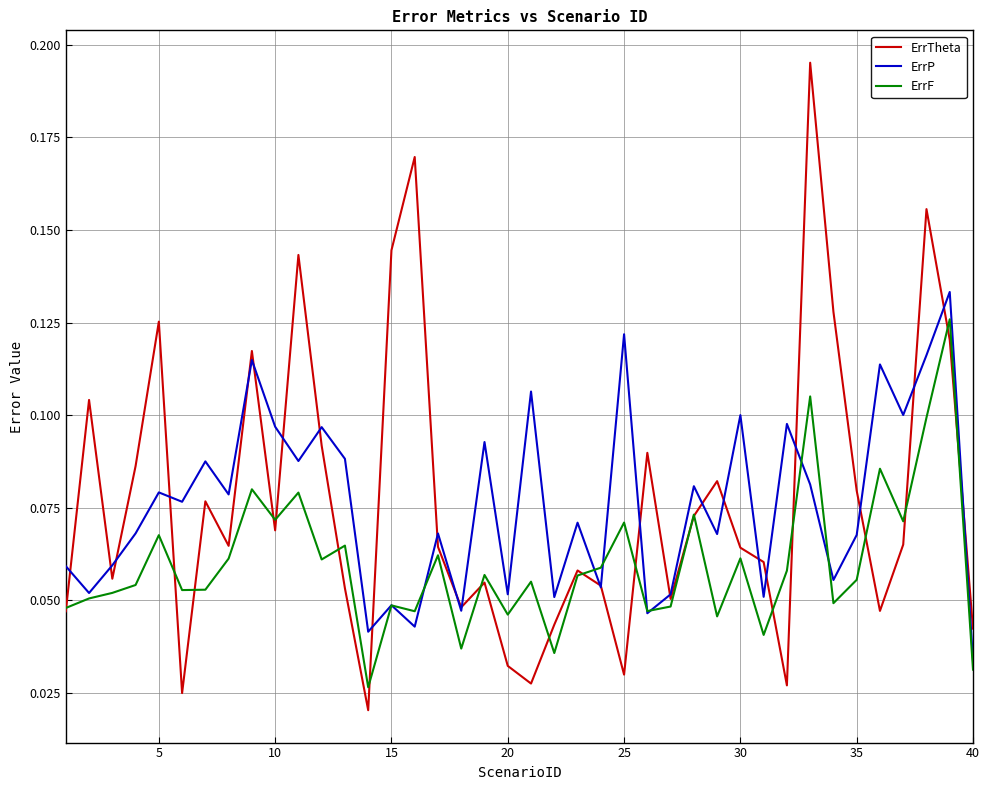

True or false: ErrP and ErrF cross at least once.

True